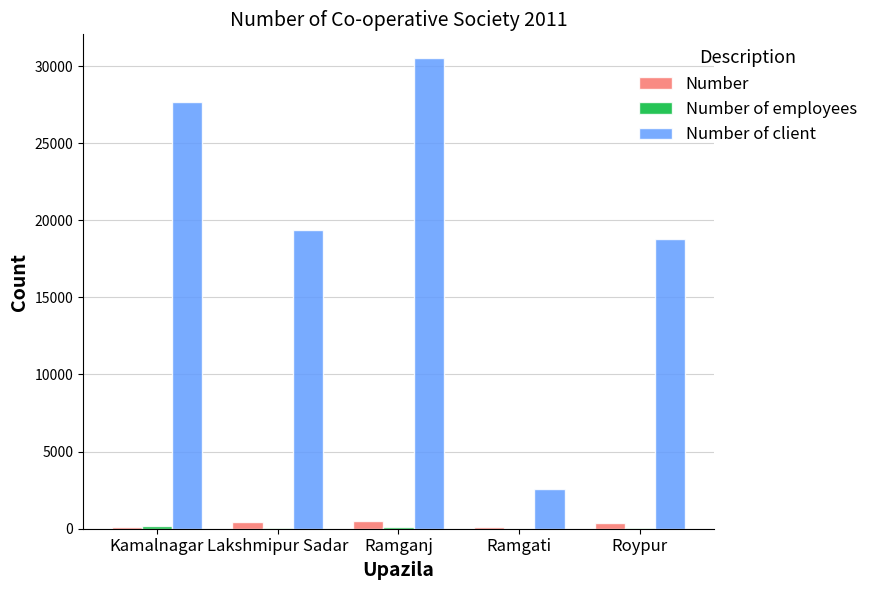

The value of Number of client at Ramgati is 2600. True or false?

True